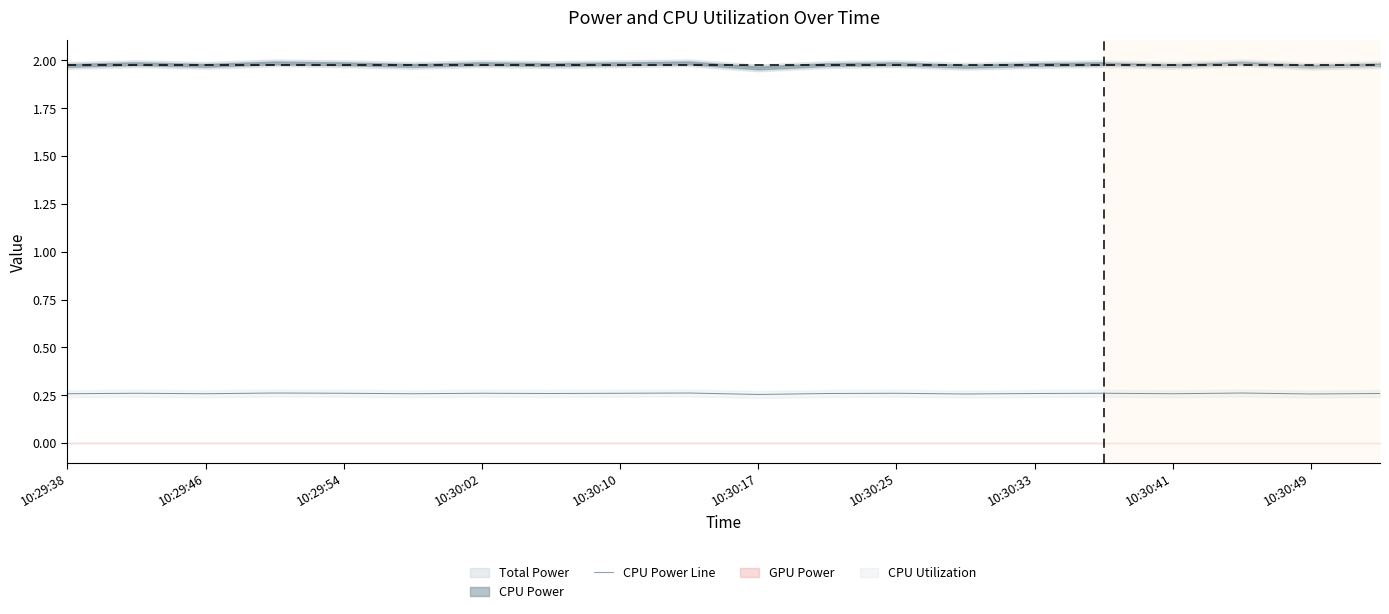

Is it true that CPU Power Line equals 2.6 at 10:30:25?

False